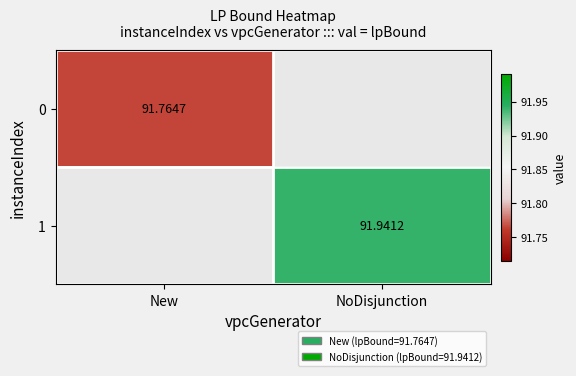

Is the value of 1 at NoDisjunction greater than the value of 0 at New?

Yes